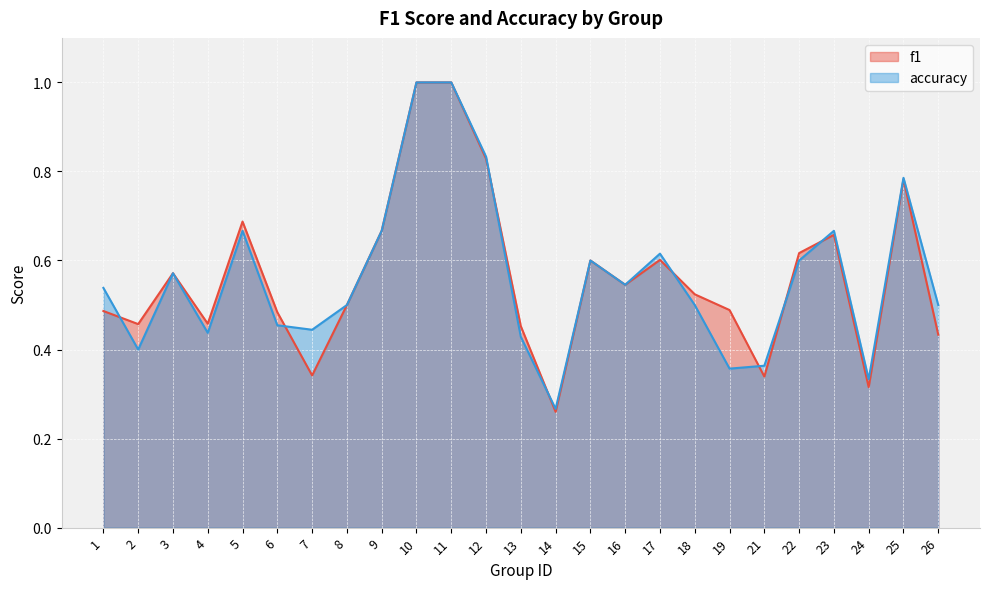

Reading right to left, transcribe all the data shown in this chart.

f1: 26=0.4	25=0.8	24=0.3	23=0.7	22=0.6	21=0.3	19=0.5	18=0.5	17=0.6	16=0.5	15=0.6	14=0.3	13=0.5	12=0.8	11=1.0	10=1.0	9=0.7	8=0.5	7=0.3	6=0.5	5=0.7	4=0.5	3=0.6	2=0.5	1=0.5
accuracy: 26=0.5	25=0.8	24=0.3	23=0.7	22=0.6	21=0.4	19=0.4	18=0.5	17=0.6	16=0.5	15=0.6	14=0.3	13=0.4	12=0.8	11=1.0	10=1.0	9=0.7	8=0.5	7=0.4	6=0.5	5=0.7	4=0.4	3=0.6	2=0.4	1=0.5